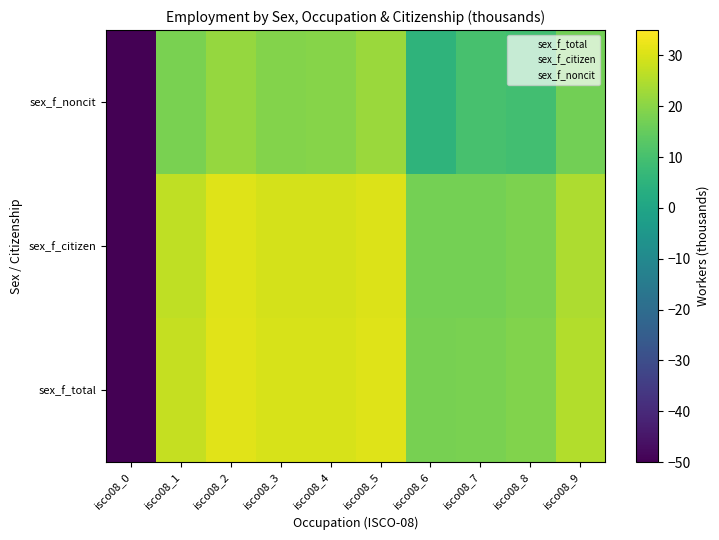

Reading right to left, transcribe all the data shown in this chart.

sex_f_total: isco08_9=25.3	isco08_8=18.8	isco08_7=18.0	isco08_6=17.7	isco08_5=31.0	isco08_4=30.0	isco08_3=29.8	isco08_2=31.3	isco08_1=27.5	isco08_0=-50.0
sex_f_citizen: isco08_9=24.6	isco08_8=18.2	isco08_7=17.2	isco08_6=17.3	isco08_5=30.4	isco08_4=29.6	isco08_3=29.4	isco08_2=30.8	isco08_1=27.0	isco08_0=-50.0
sex_f_noncit: isco08_9=17.0	isco08_8=9.1	isco08_7=10.2	isco08_6=5.2	isco08_5=22.1	isco08_4=19.4	isco08_3=19.4	isco08_2=21.7	isco08_1=17.9	isco08_0=-50.0